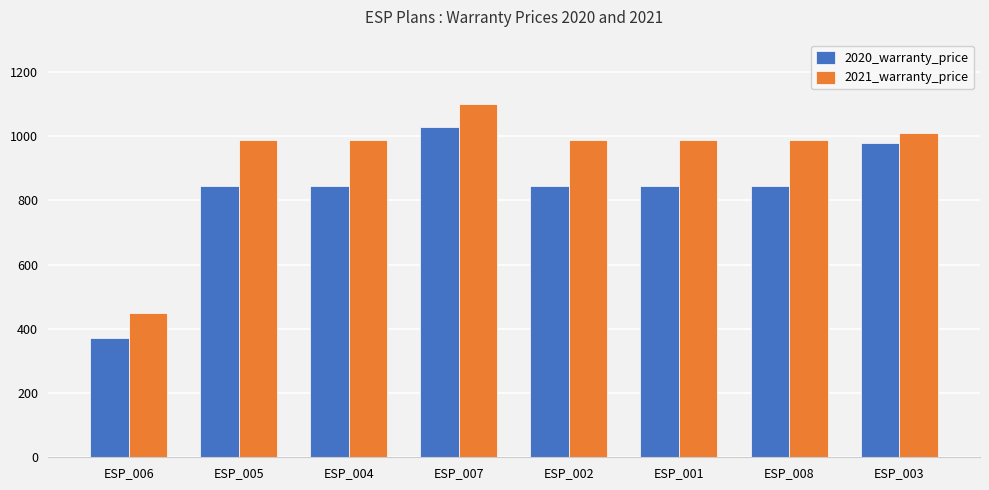

At ESP_008, list the series in order from largest to smallest.

2021_warranty_price, 2020_warranty_price